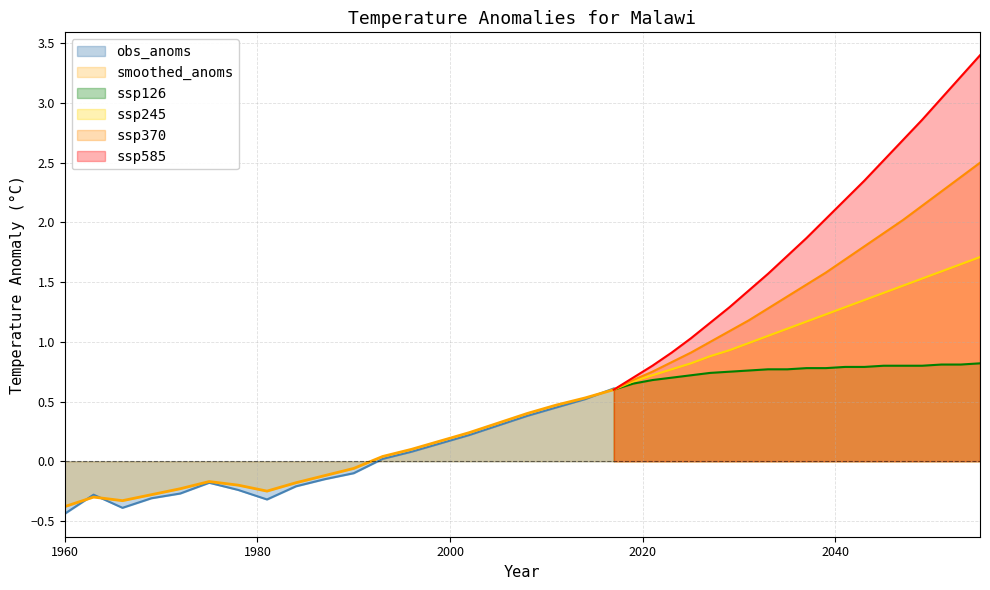

What is the highest value of the ssp245 series?

1.7